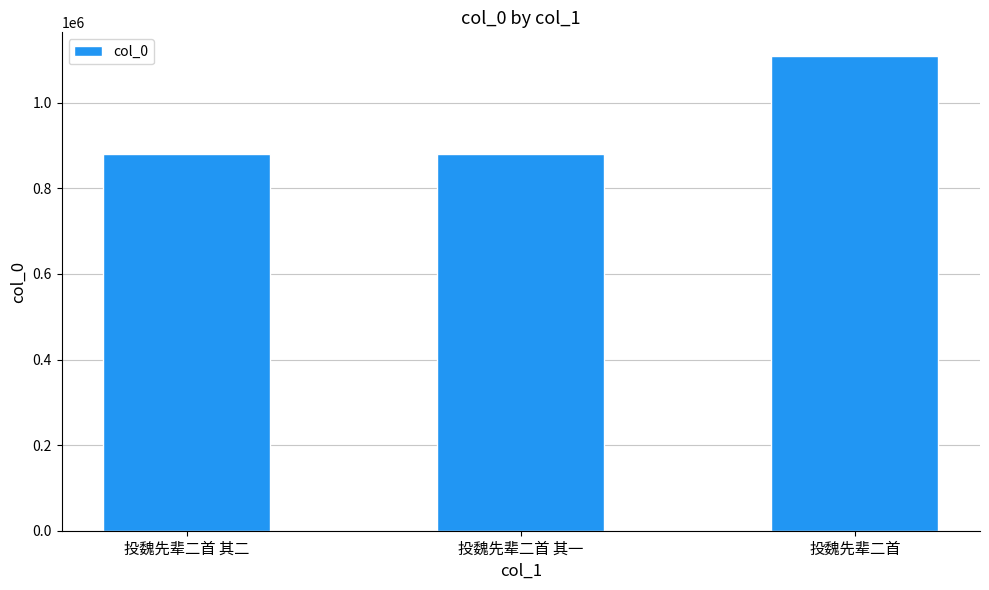

Is it true that the value at 投魏先辈二首 is 1472232?

False